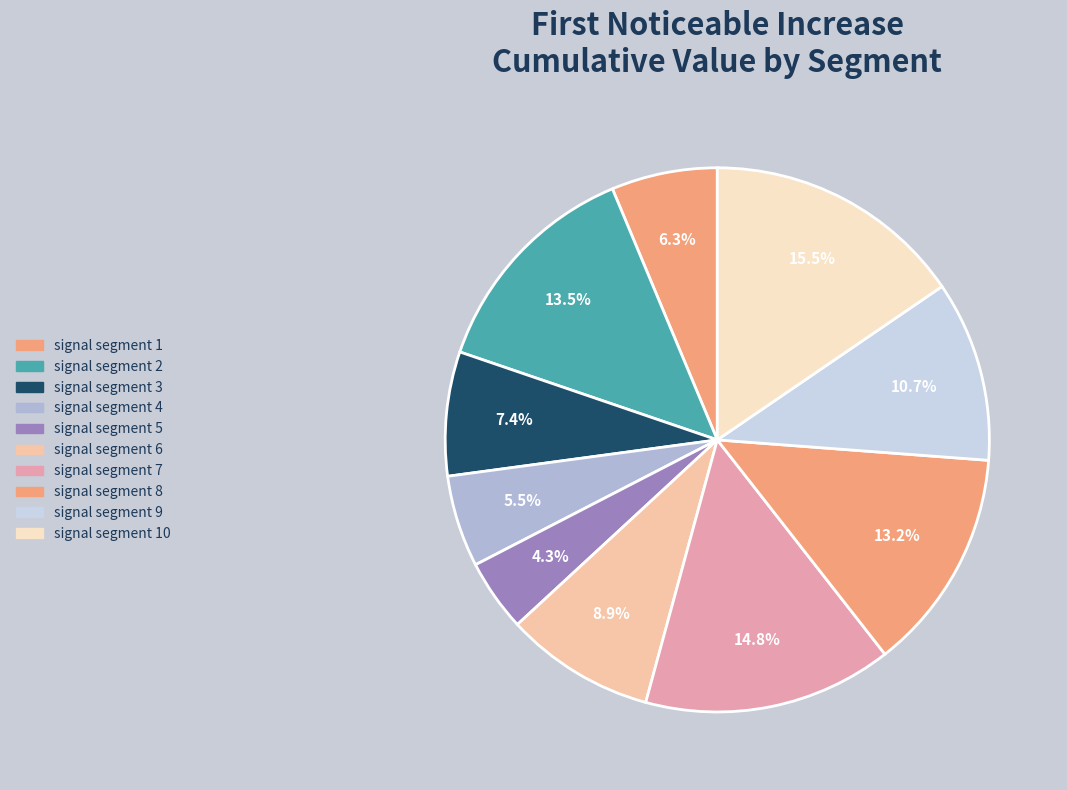

How many segments does this pie chart have?

10